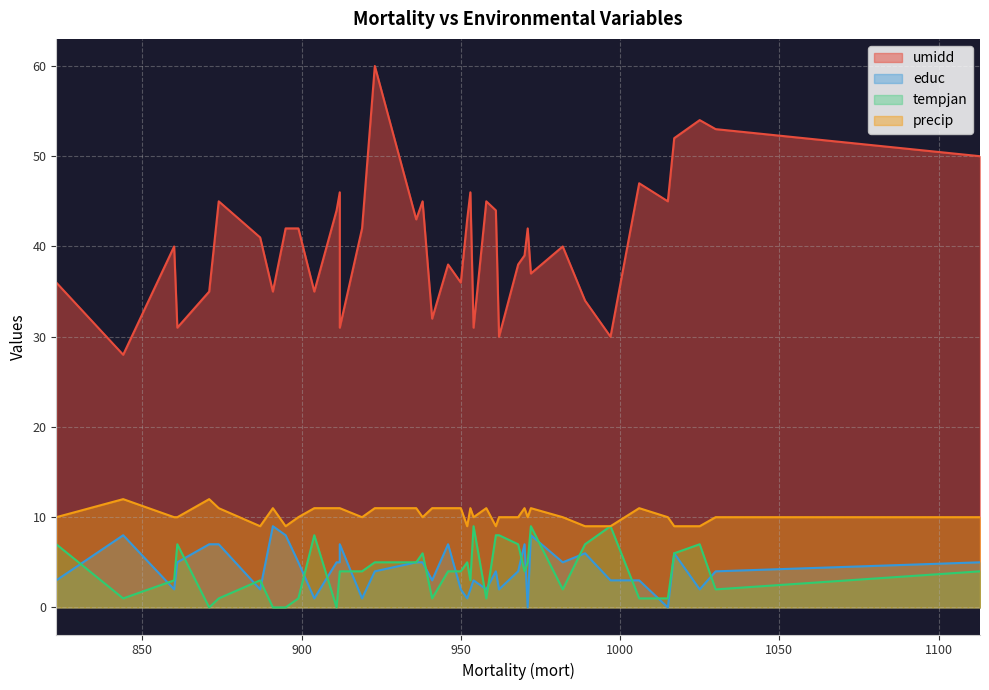

What is the difference between the highest and lowest values at 871?

35